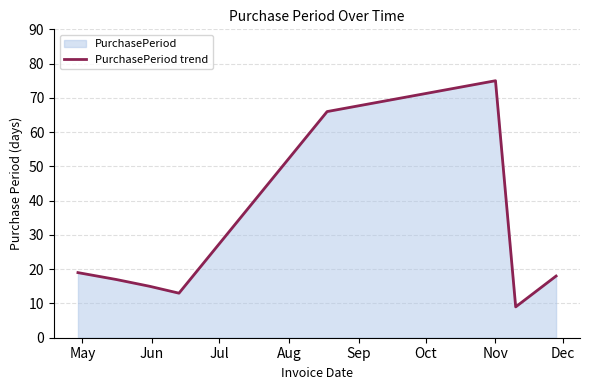

How many interior local valleys (lower than both neighbors) does the data have?

2